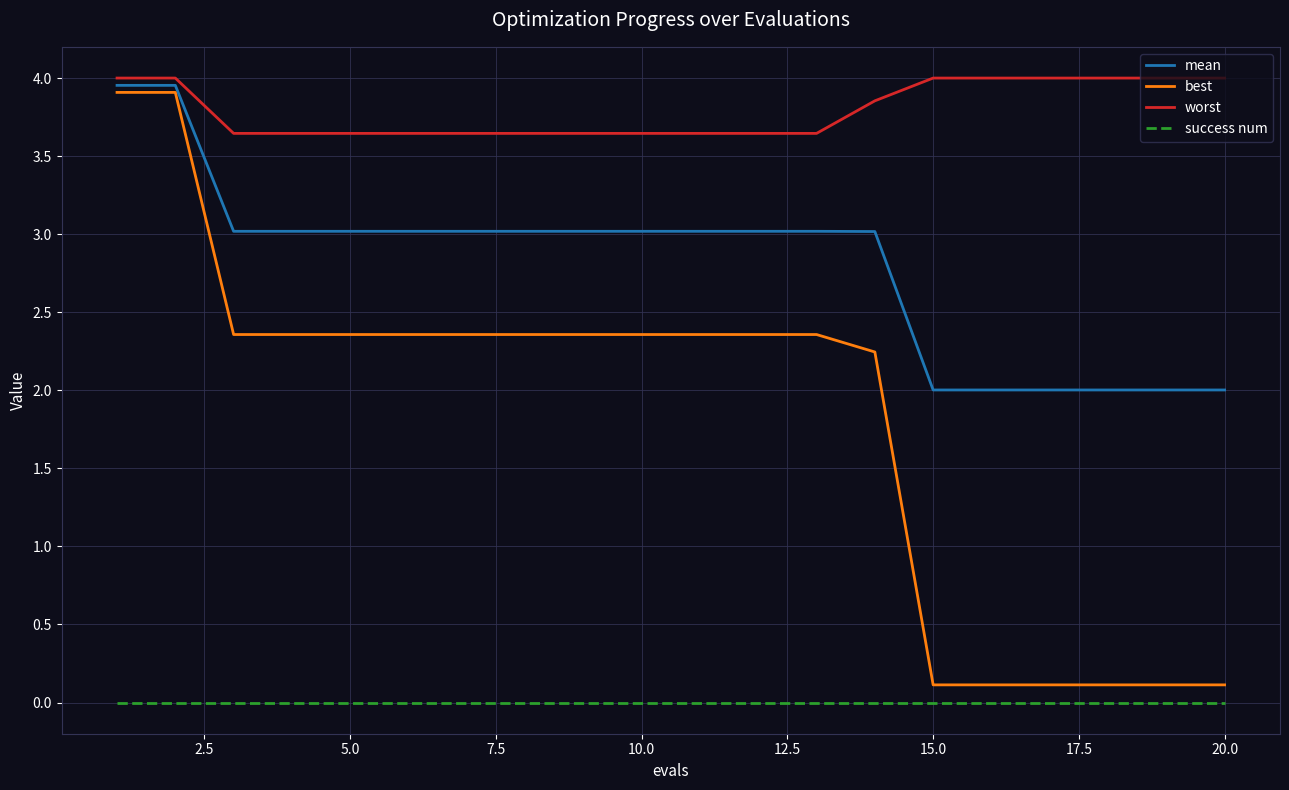

True or false: best and success num cross at least once.

False